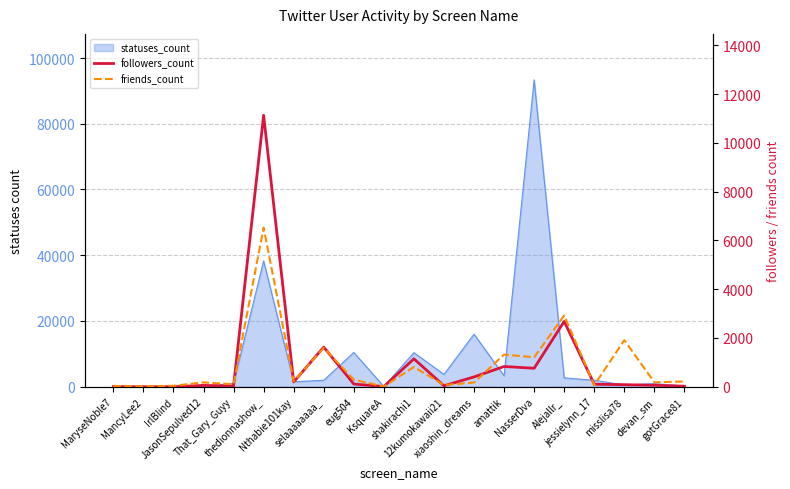

How many intersections are there between friends_count and followers_count?

10